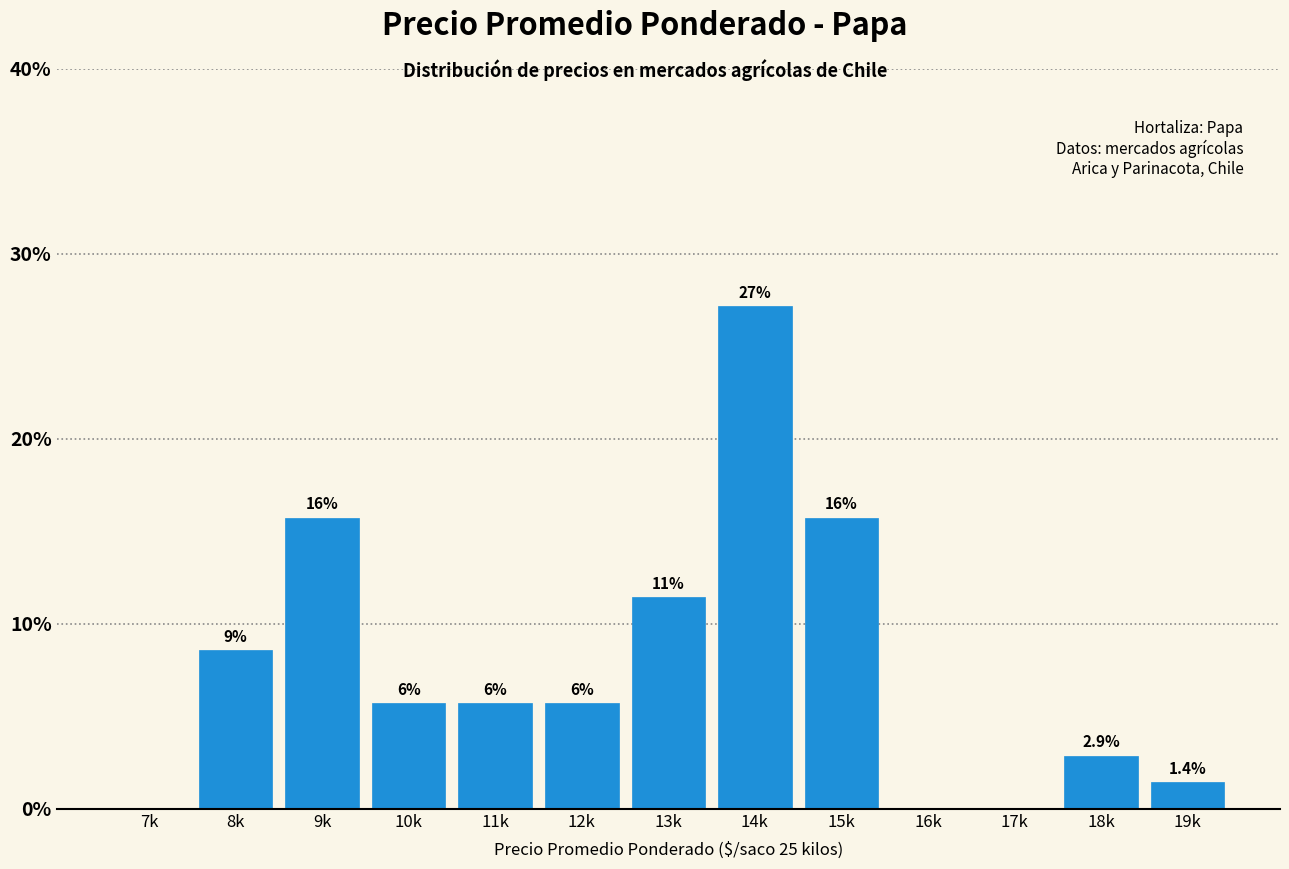

Are the bars horizontal?

No